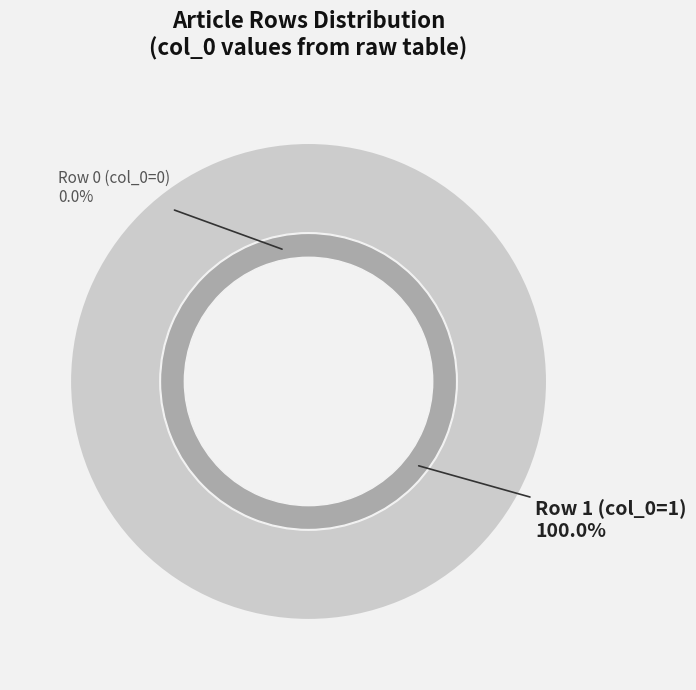

Count the number of slices in the pie.

2